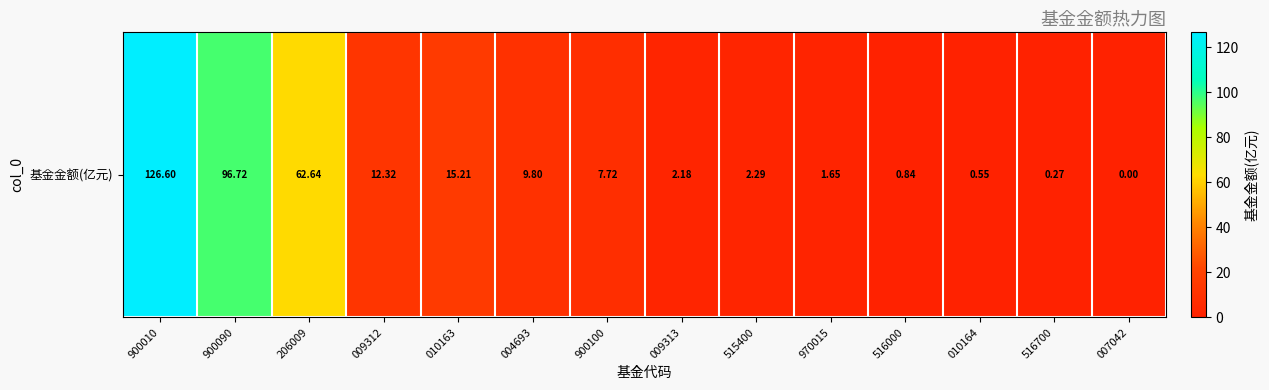

How many series are shown in this chart?

1